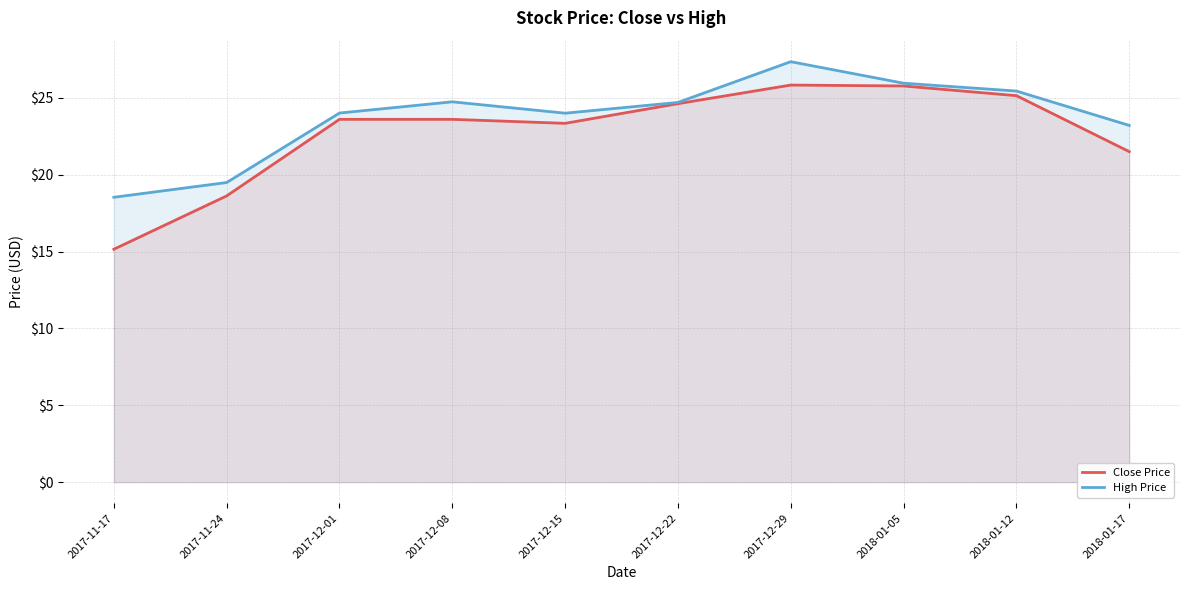

How many lines are shown in the chart?

2